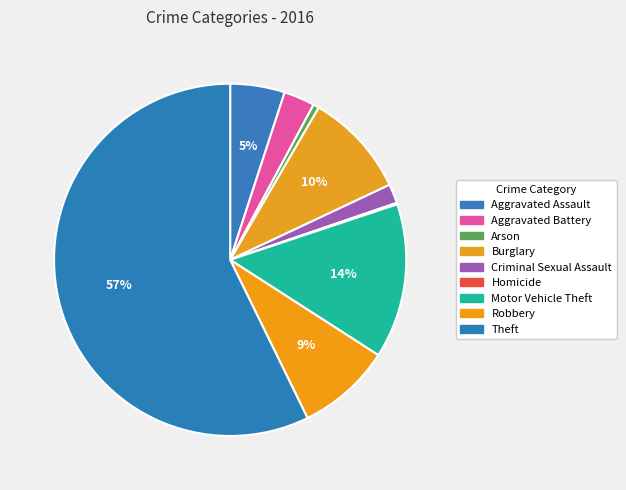

Rank the categories by value from lowest to highest.

Homicide, Arson, Criminal Sexual Assault, Aggravated Battery, Aggravated Assault, Robbery, Burglary, Motor Vehicle Theft, Theft